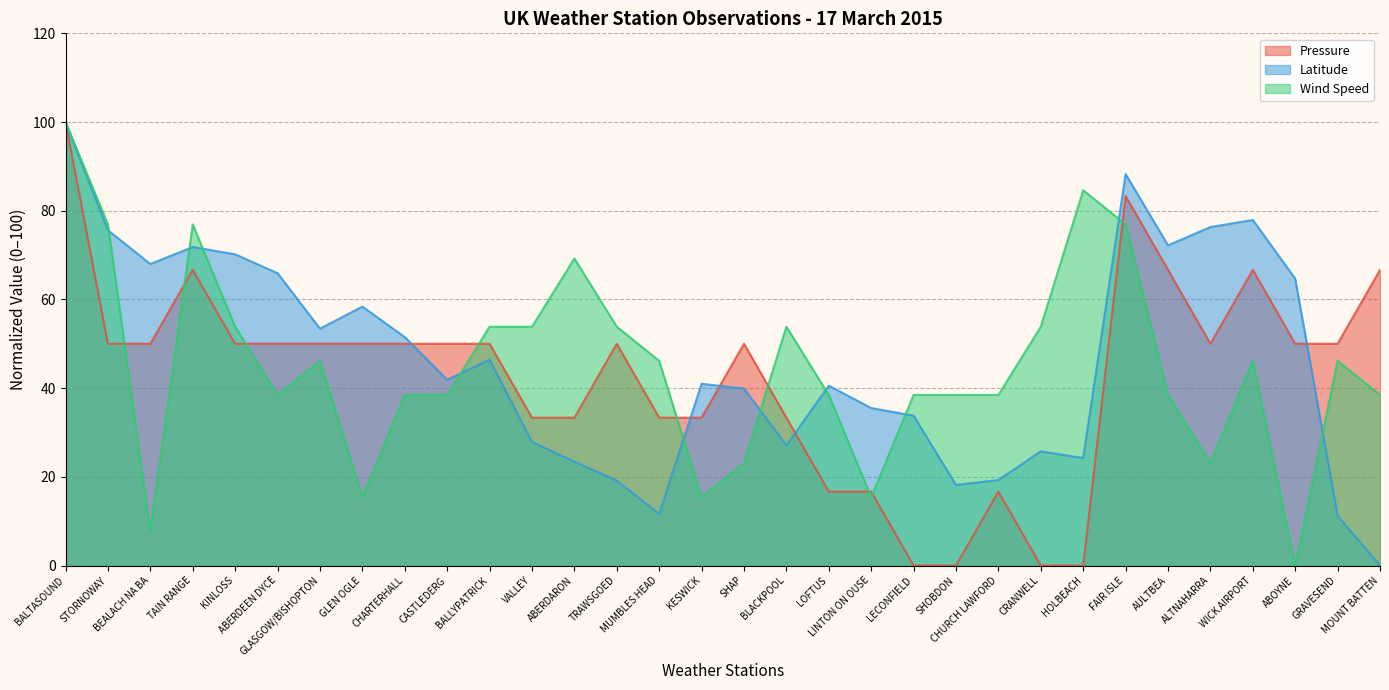

How many data points in Wind Speed are less than 46?

16